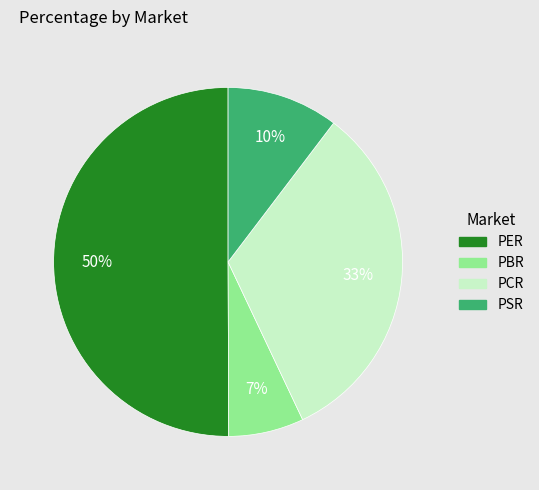

To the nearest percent, what is the difference between the largest and smallest slice percentages?

43%